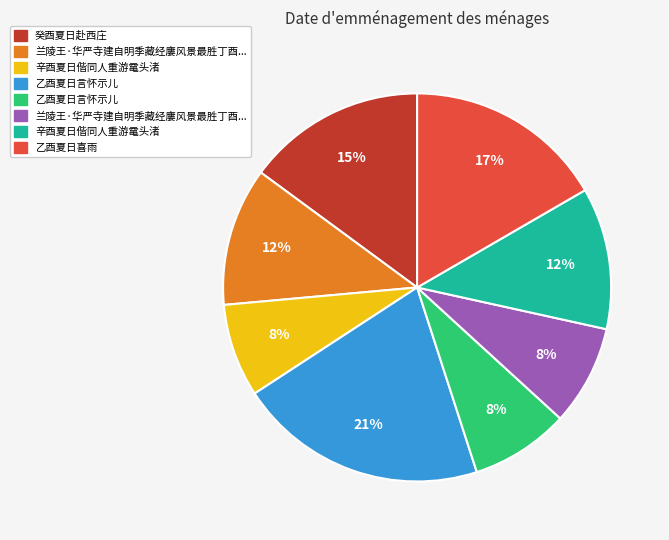

Does any single category account for the majority?

No